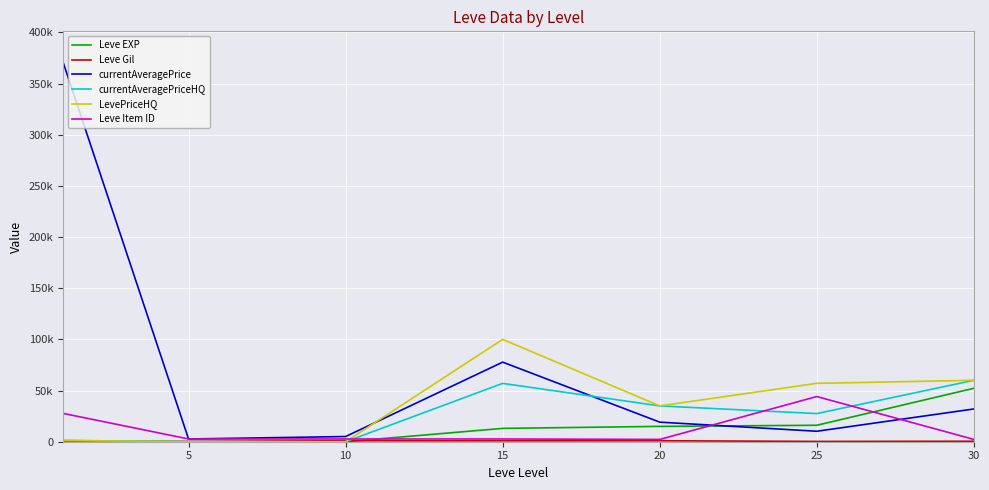

Is this an area chart (filled region under the line)?

No